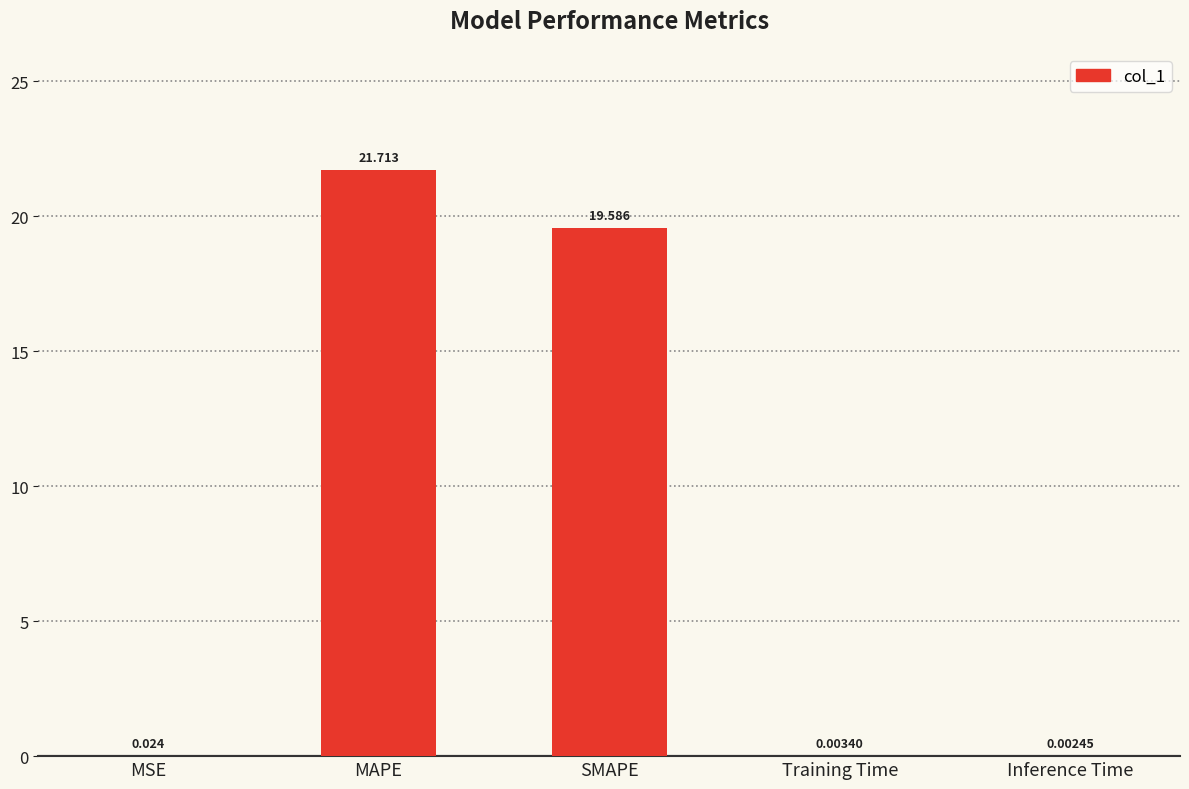

Read the value at MAPE.

21.7